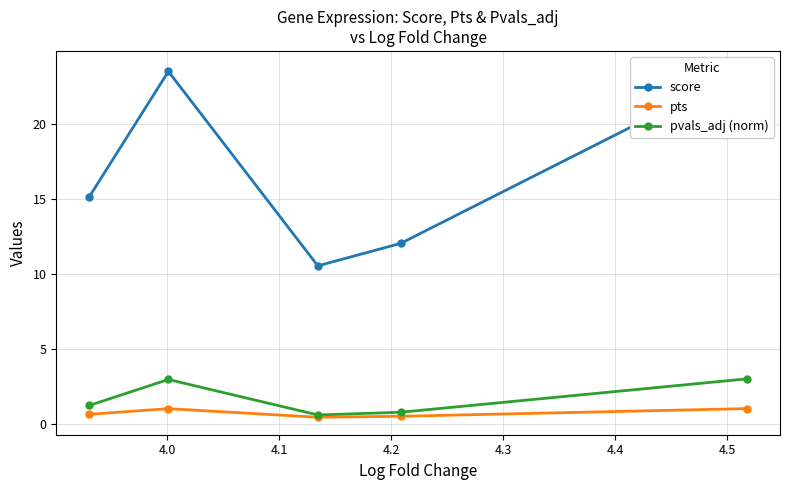

What is the maximum value for pvals_adj (norm)?

3.0